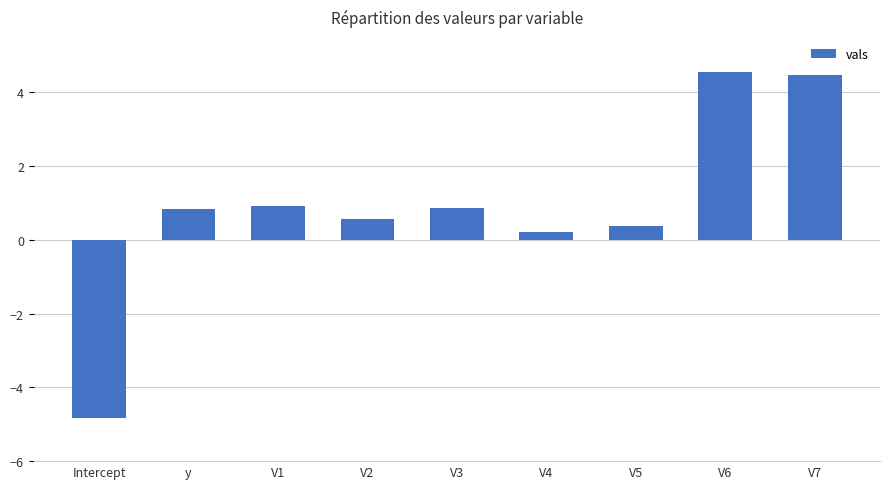

Between Intercept and V6, which is larger?

V6